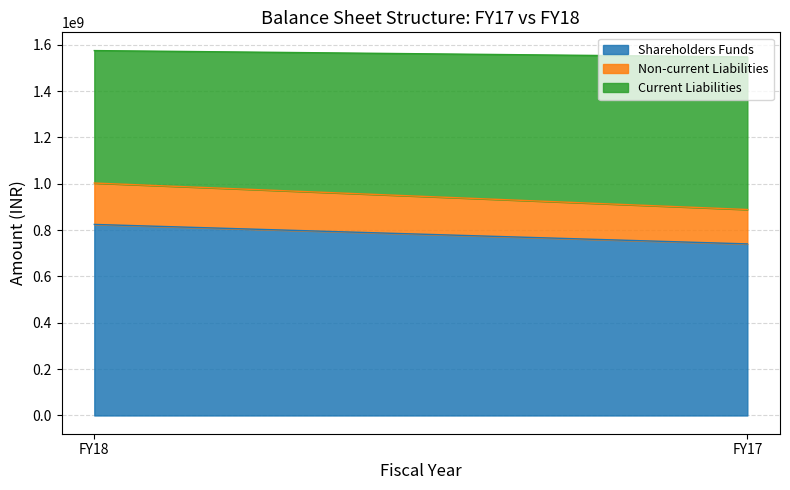

Reading left to right, extract all data points from this chart.

Shareholders Funds: 824483331	740440981
Non-current Liabilities: 178588238	148371630
Current Liabilities: 571629849	658509798